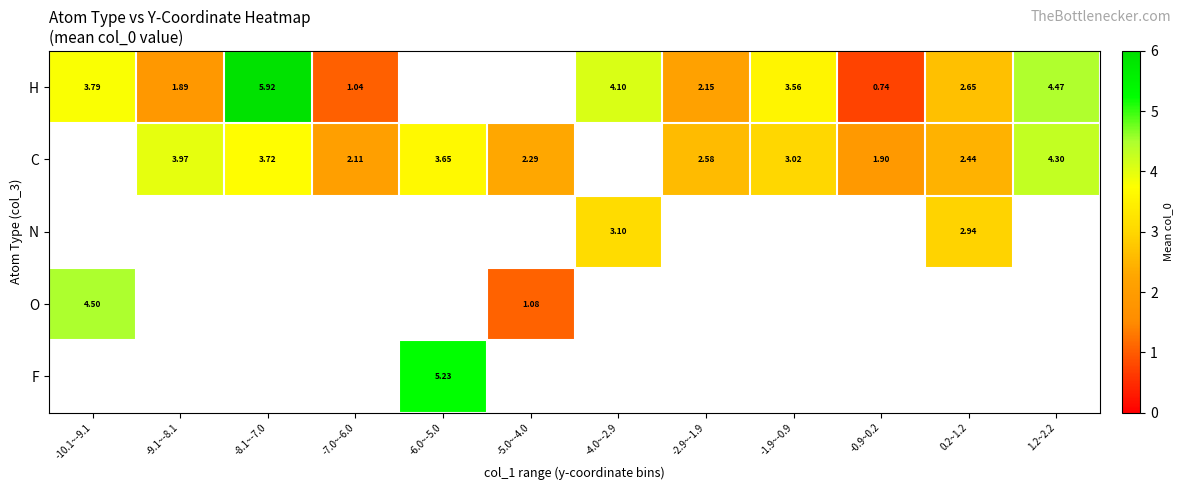

What is the spread (max minus min) of values at -7.0~-6.0?

1.1